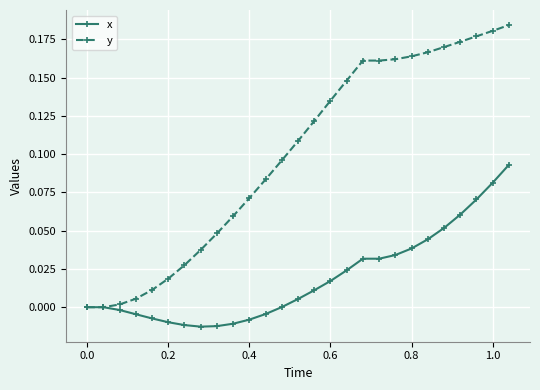

What are all the series names shown in the legend?

x, y